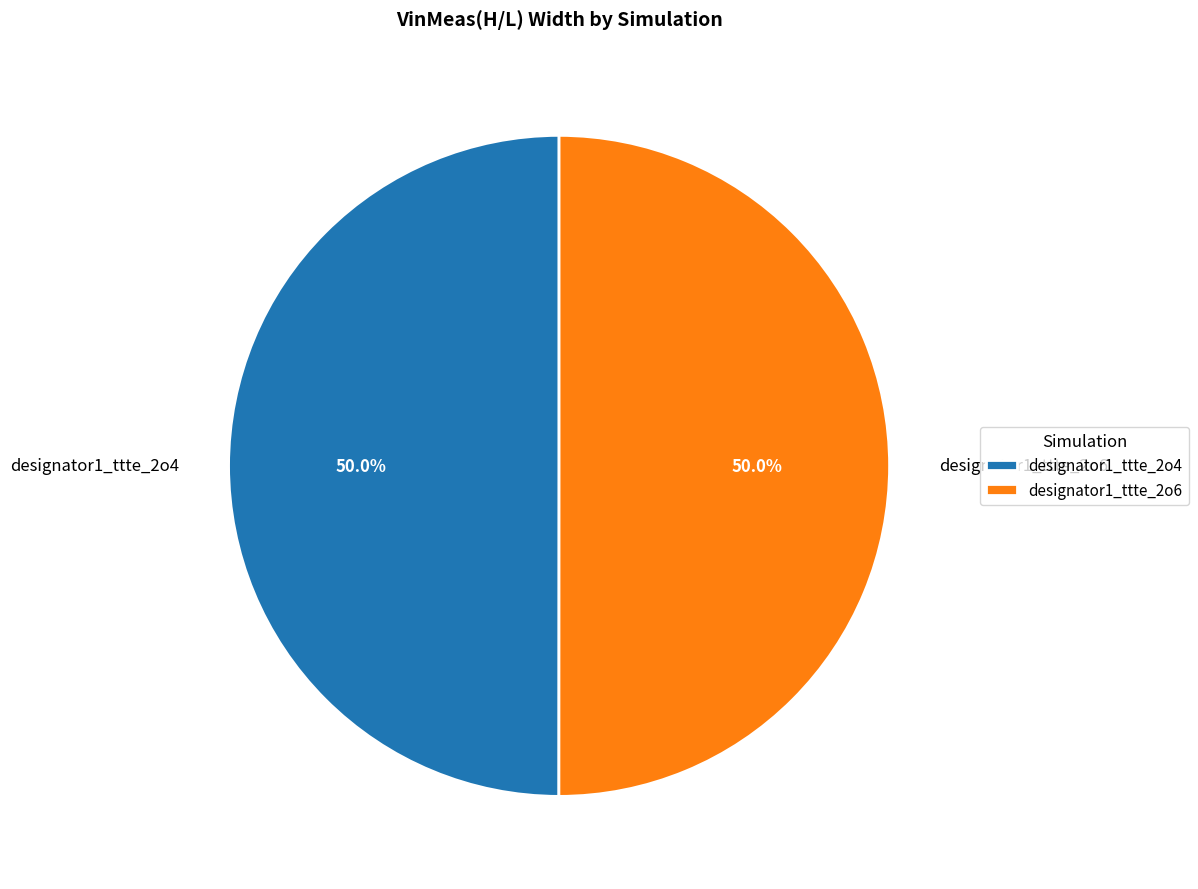

Combined, what portion of the pie is designator1_ttte_2o4 and designator1_ttte_2o6?

100.0%